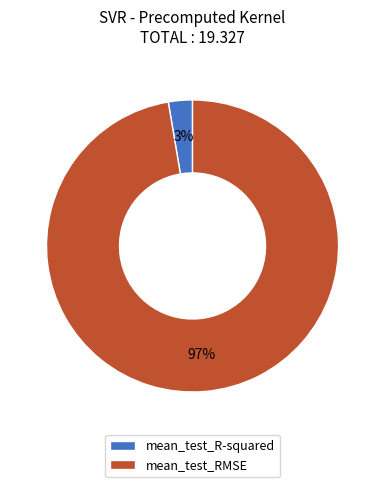

To the nearest percent, what is the combined percentage of mean_test_RMSE and mean_test_R-squared?

100%